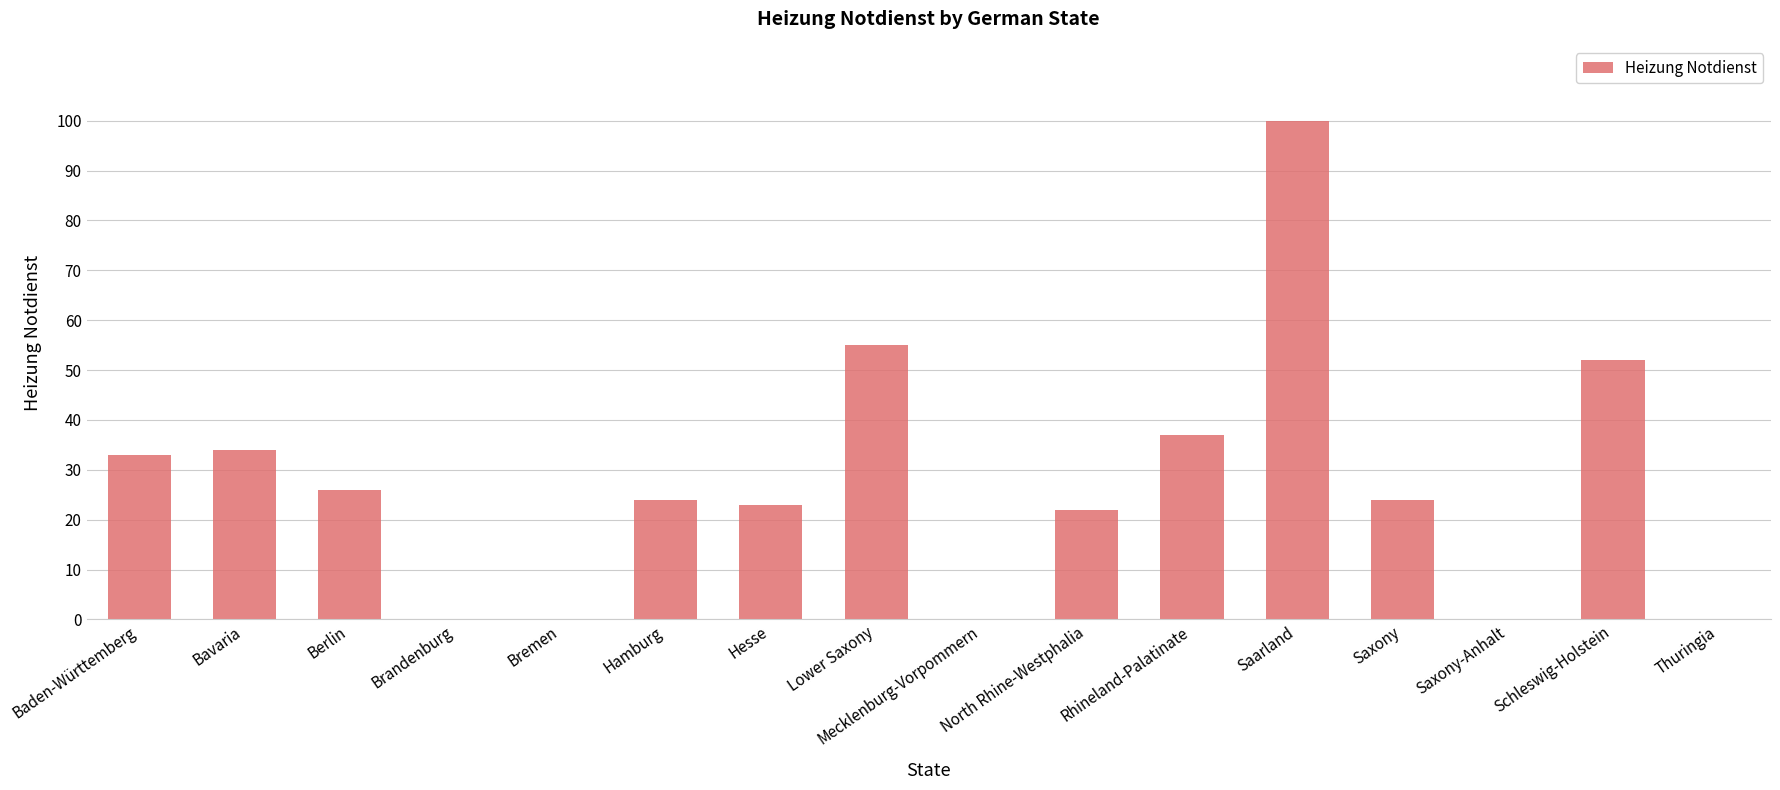

What is the change in value from Brandenburg to Saxony?

+24